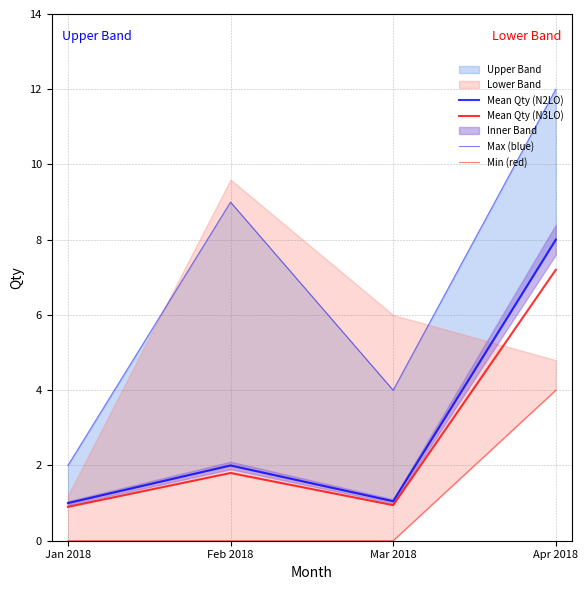

True or false: Max (blue) and Mean Qty (N3LO) intersect in this chart.

False